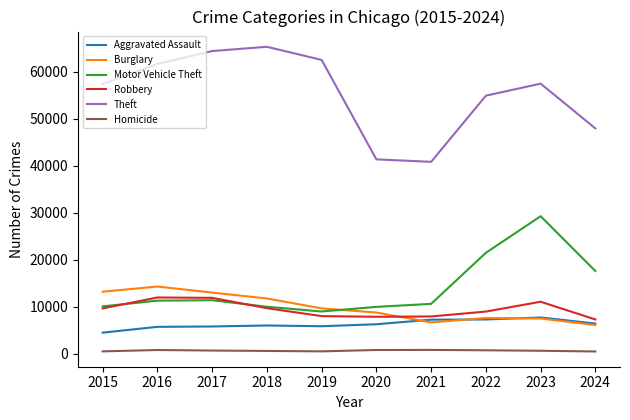

How many lines are shown in the chart?

6